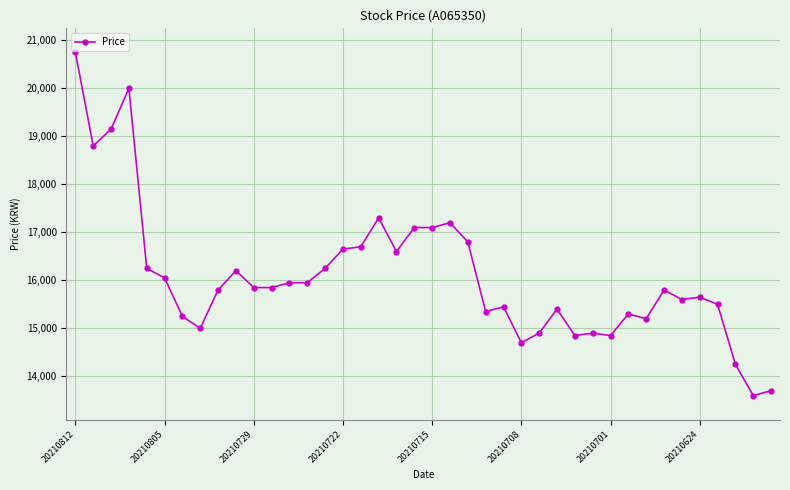

What is the value of the 7th point from the left?

15250